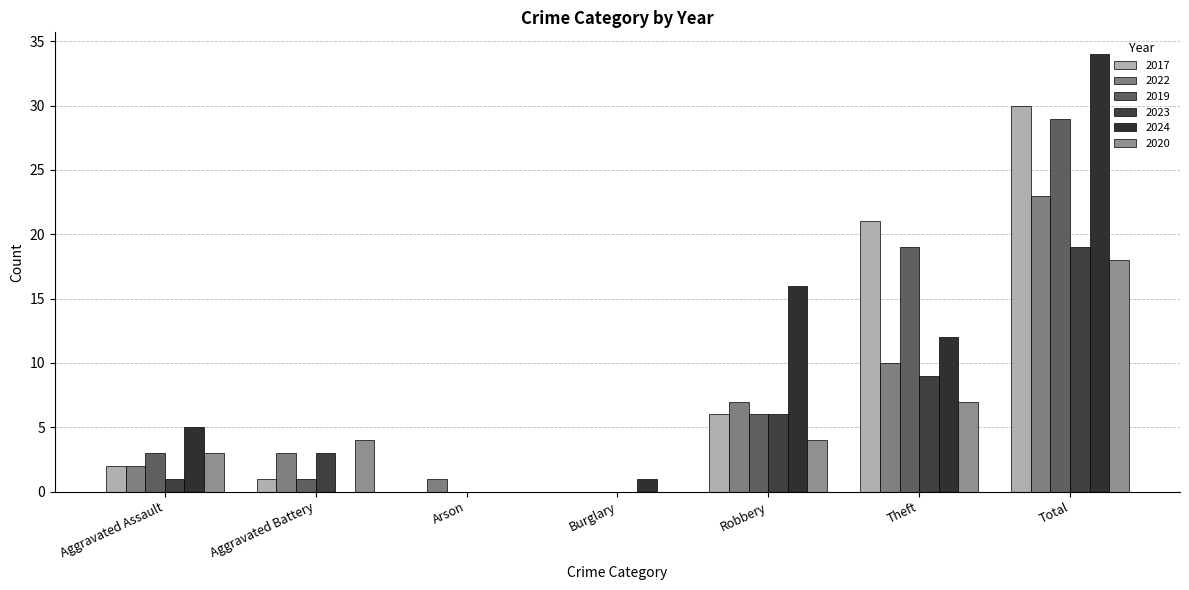

How many groups of bars are there?

7